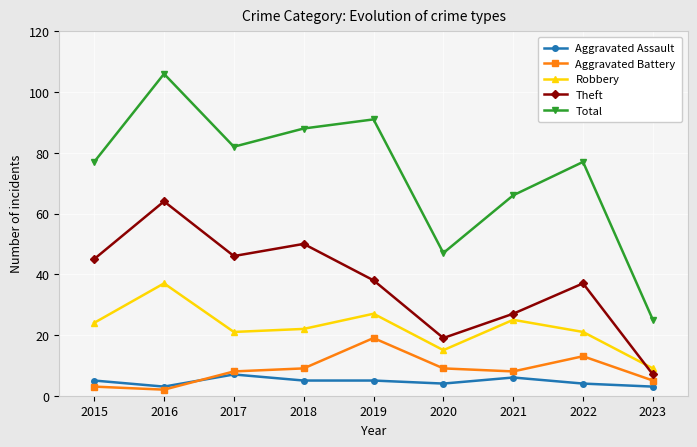

Which series has the largest range (max minus min)?

Total